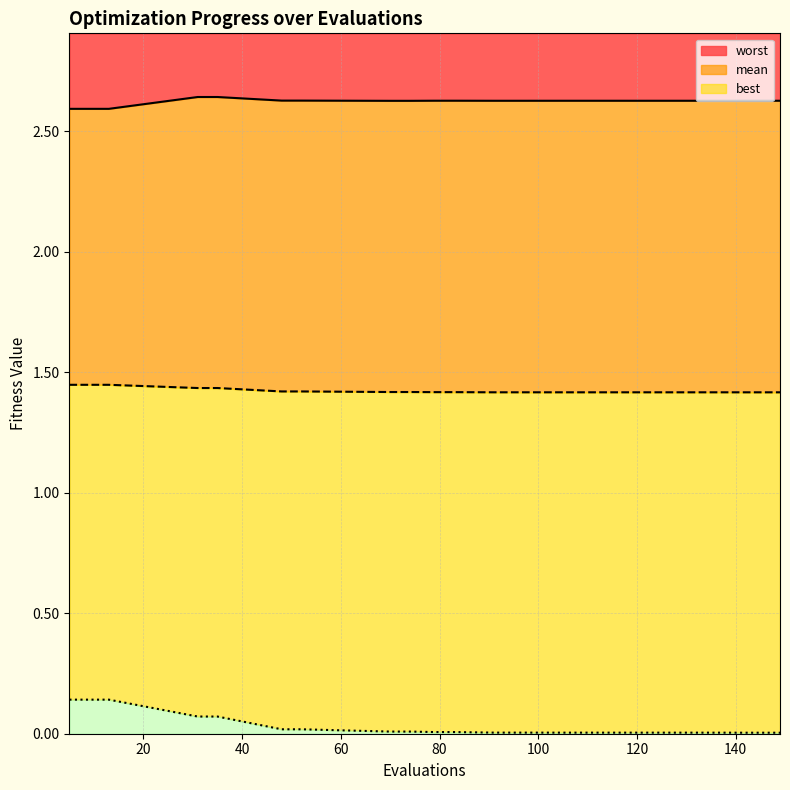

The value of best at 138 is 0.0. True or false?

True